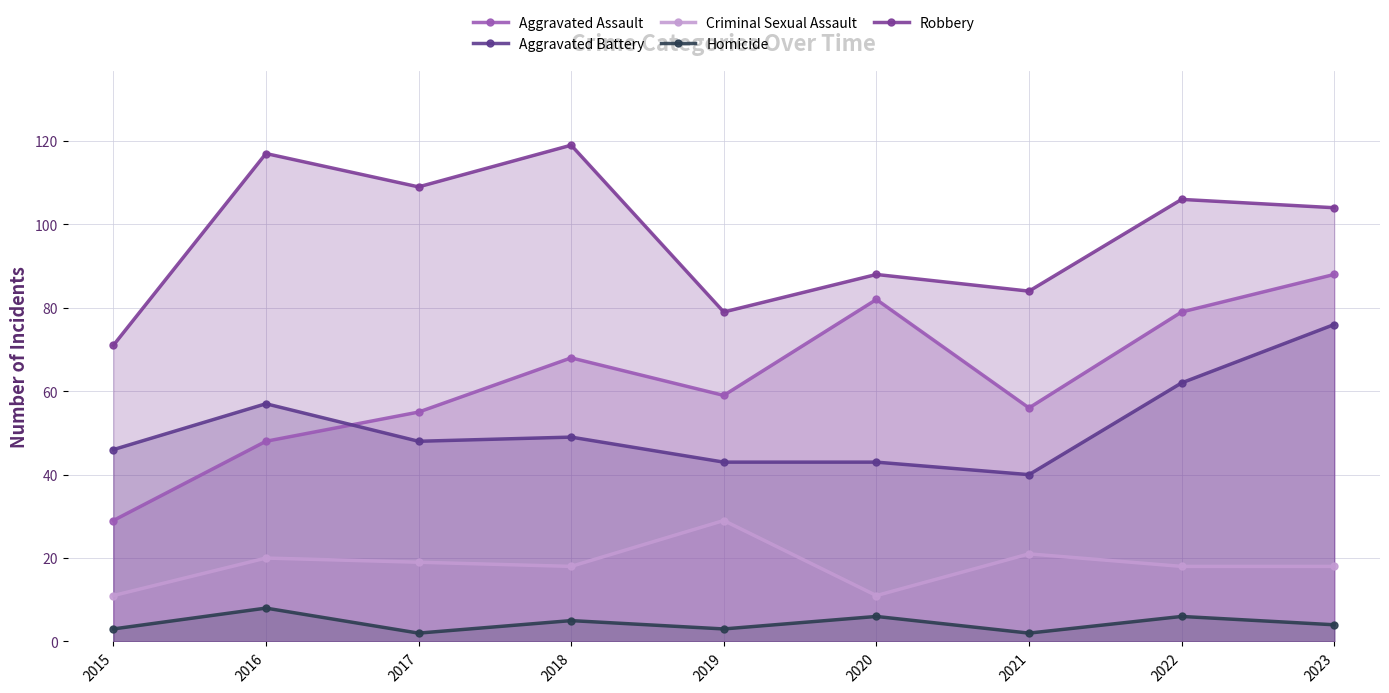

What is the spread (max minus min) of values at 2022?

100